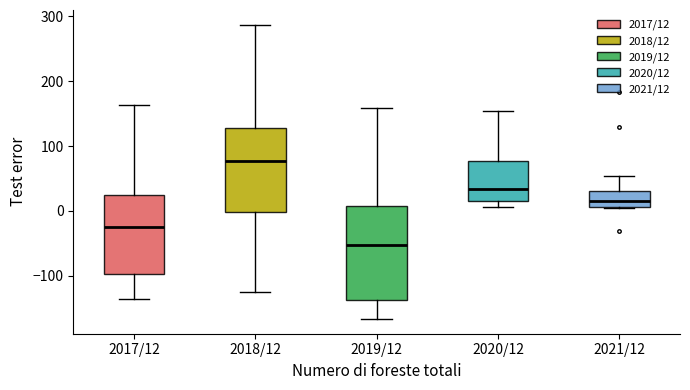

Which box's median line is the highest?

2018/12